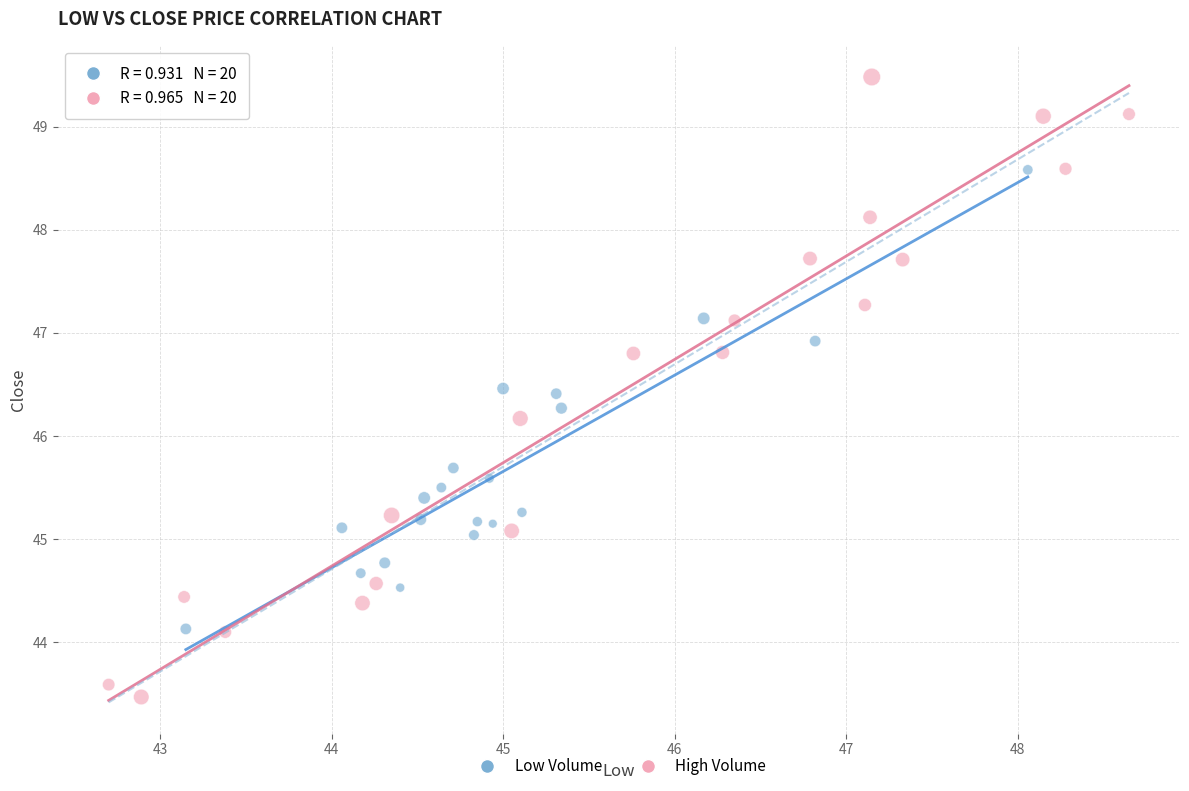

Which series has the largest Y range (max minus min)?

High Volume